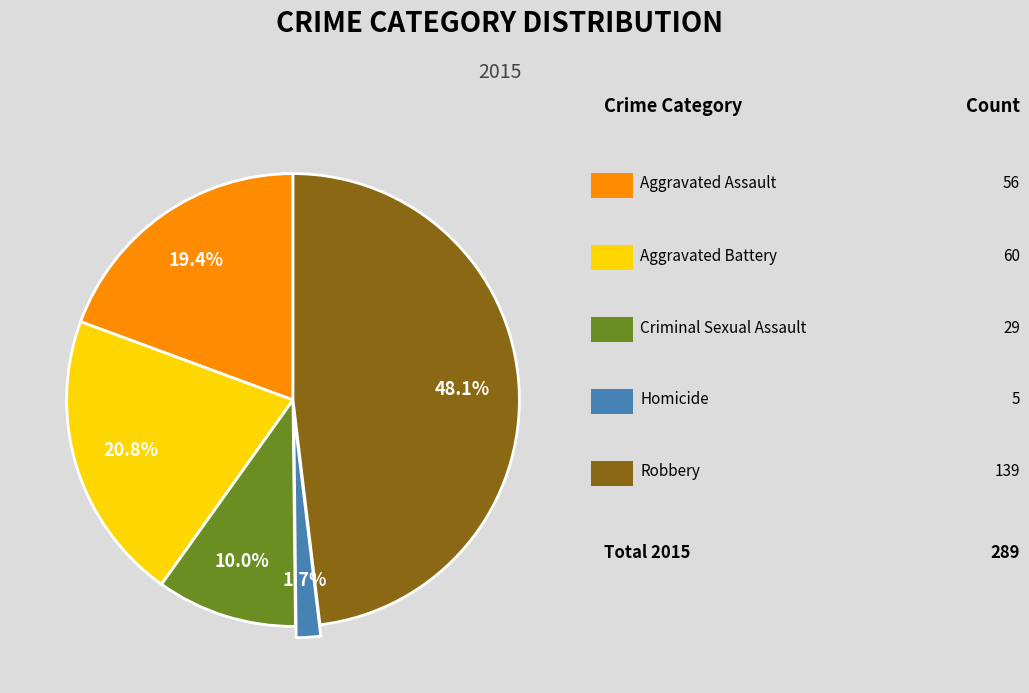

Is there a majority slice in this chart?

No